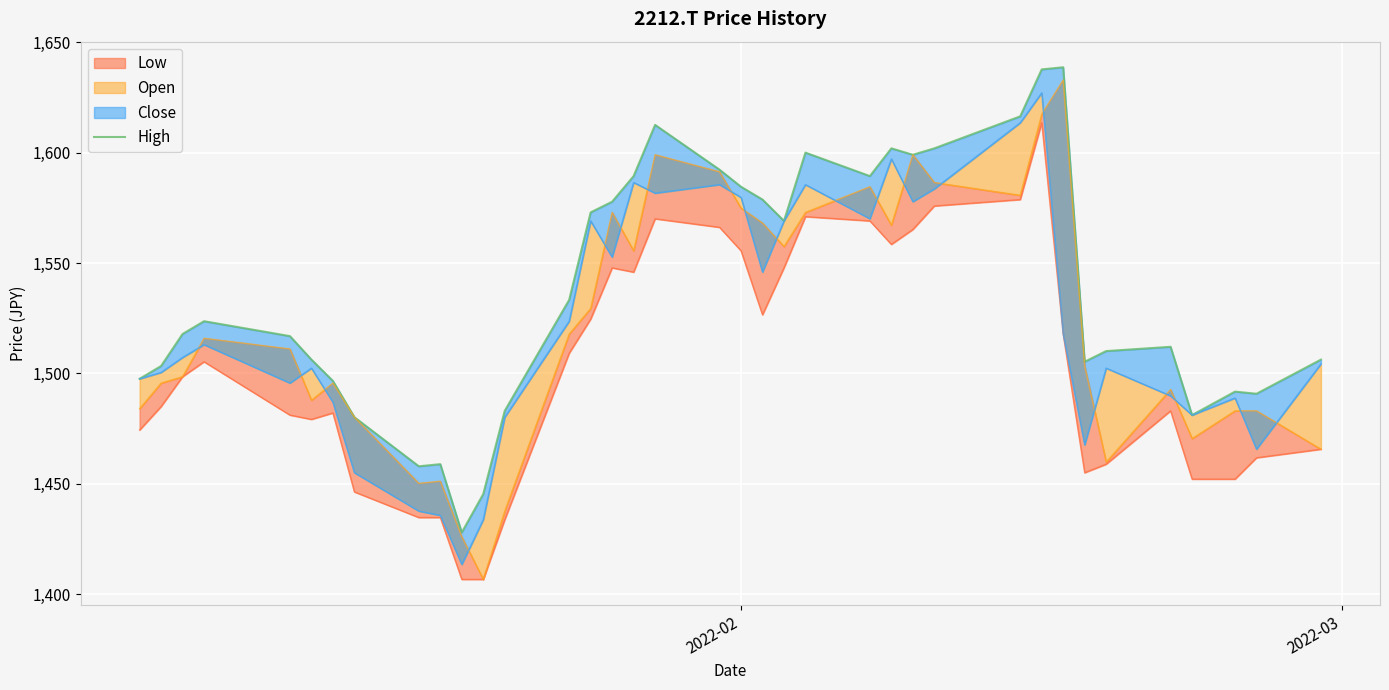

What is the average value?

1538.1